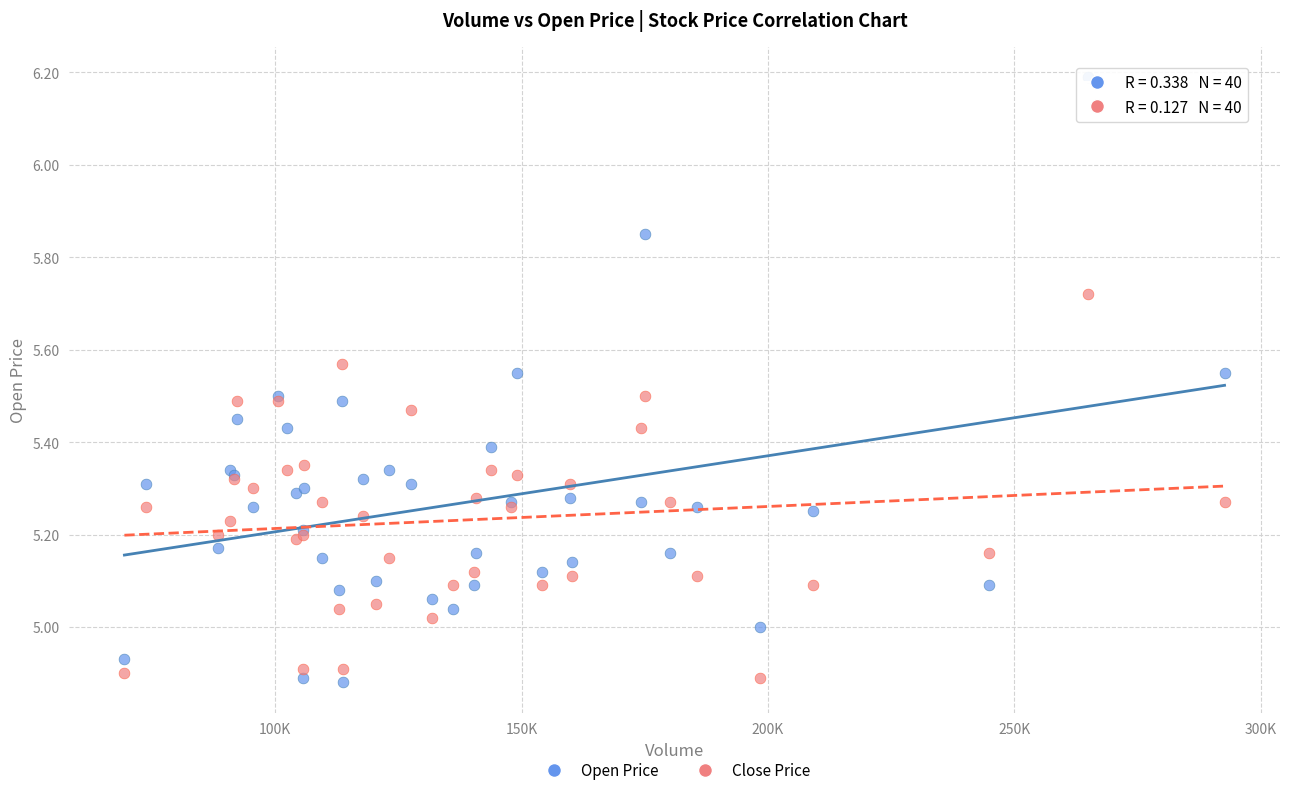

What is the X range (max minus min) for the scatter plot?

223253.2